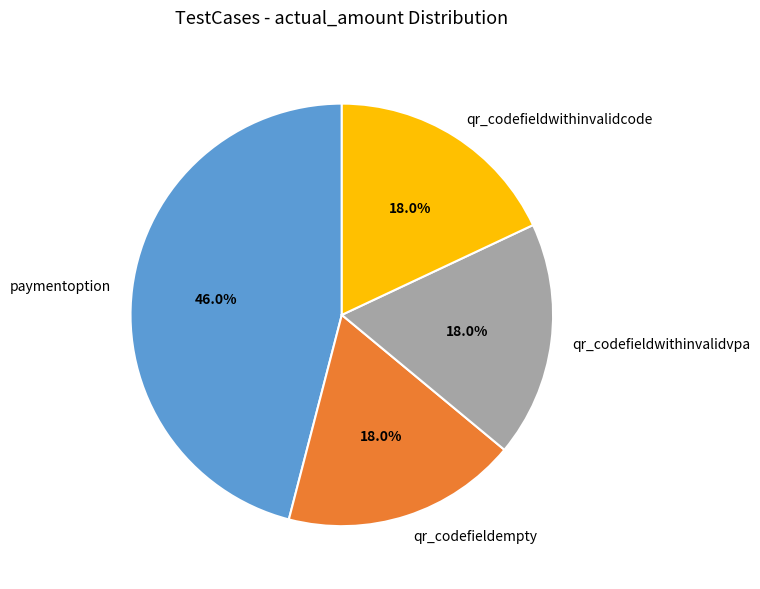

What is the ratio of the value at paymentoption to the value at qr_codefieldwithinvalidcode?

2.6